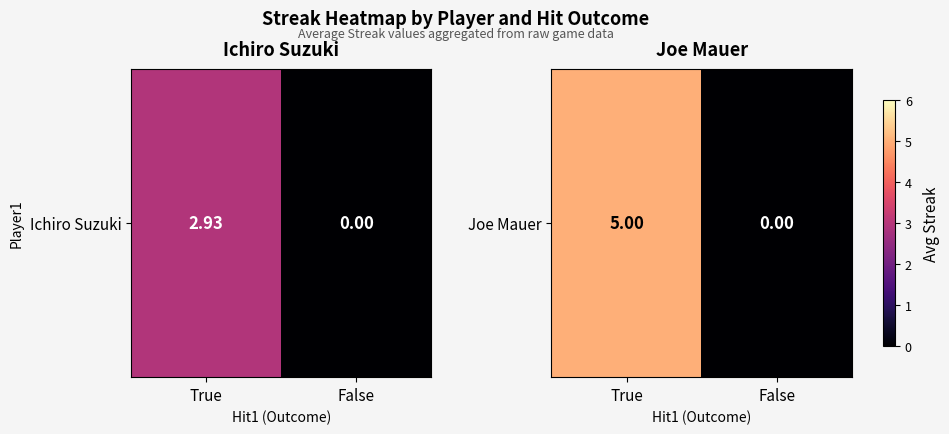

List the labels in order of value, smallest first.

False, True